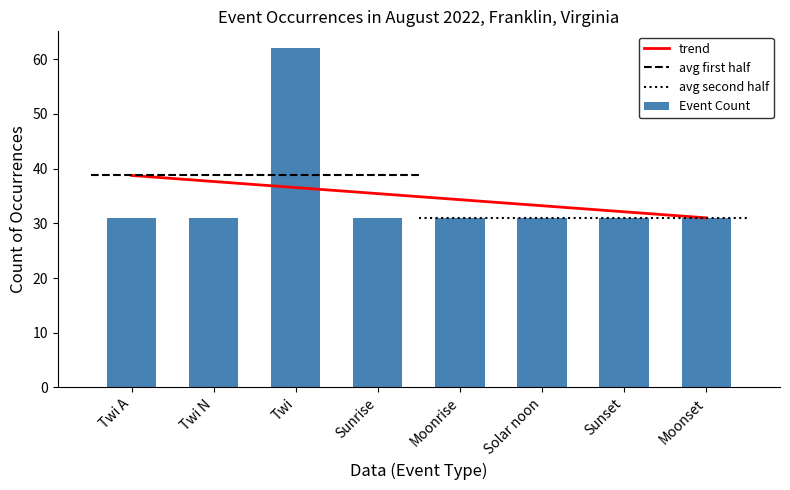

Is the value of Event Count at Twi N greater than the value of trend at Sunrise?

No